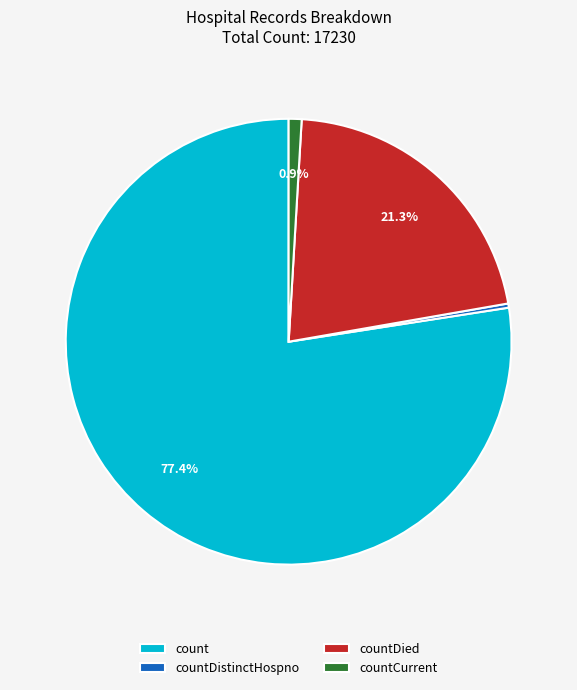

Which category has the smallest portion of the pie?

countDistinctHospno